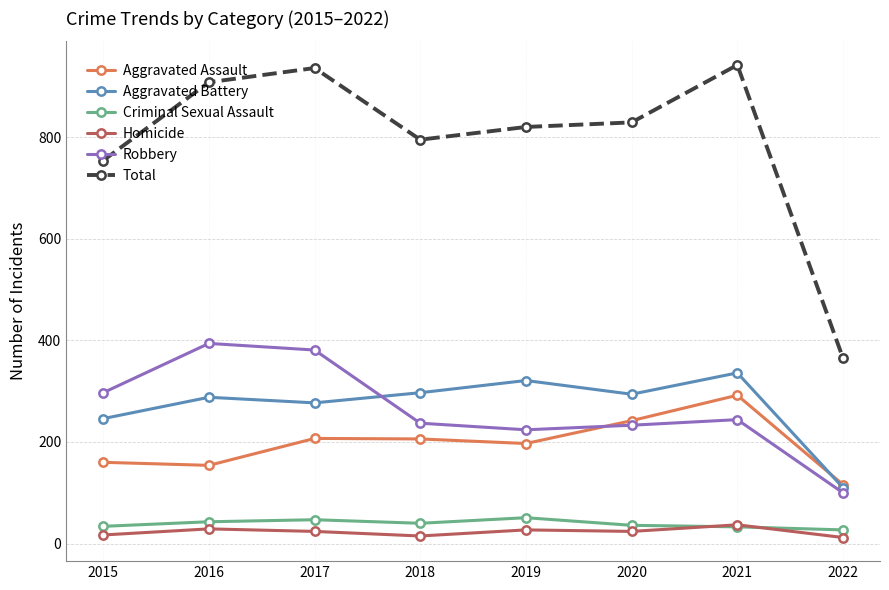

Which series has the widest spread of values?

Total